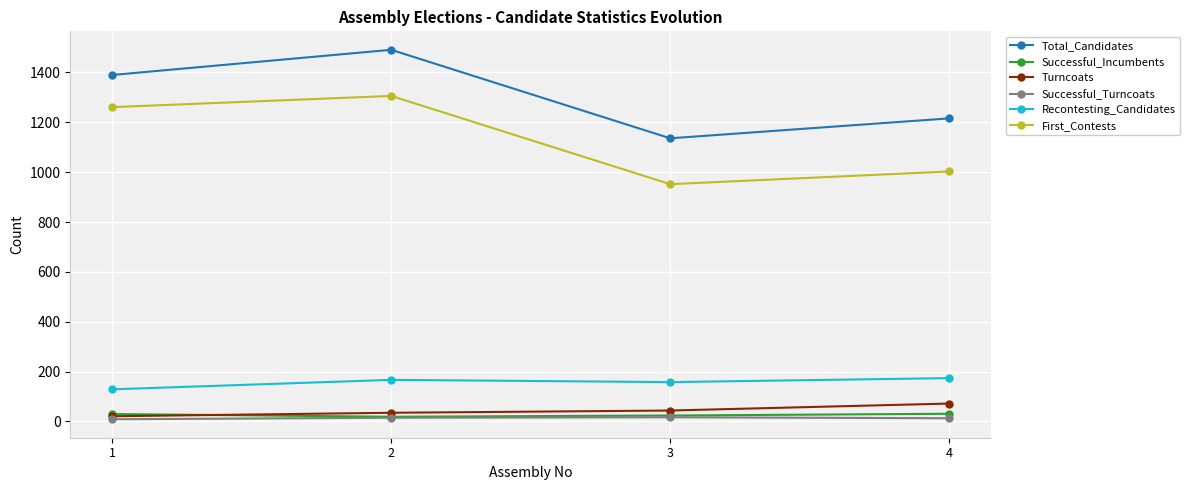

How many values in the Recontesting_Candidates series are below 167?

2